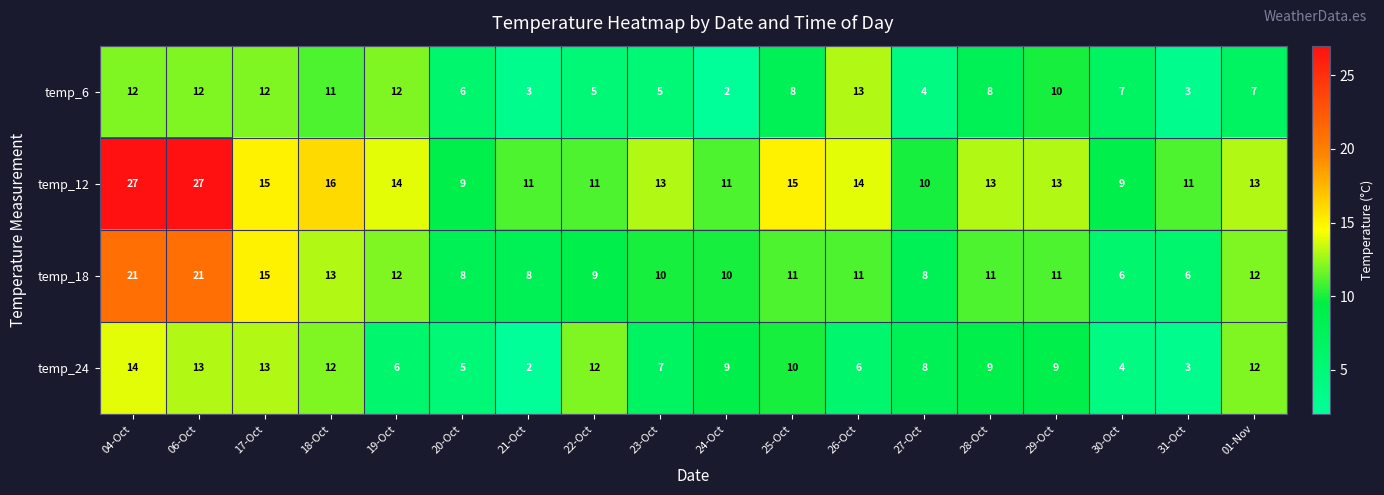

What is the maximum value for temp_18?

21